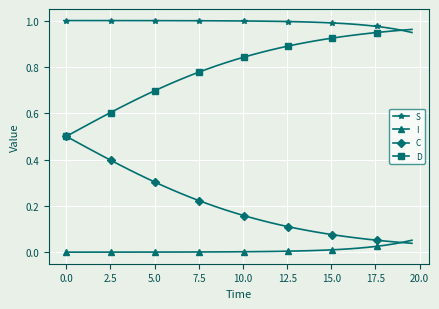

How many data points does each series have?

40